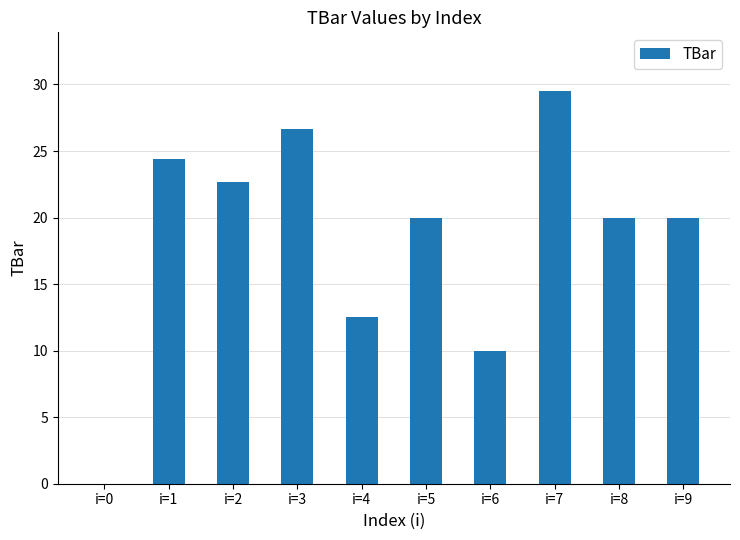

How many positive values are there?

9